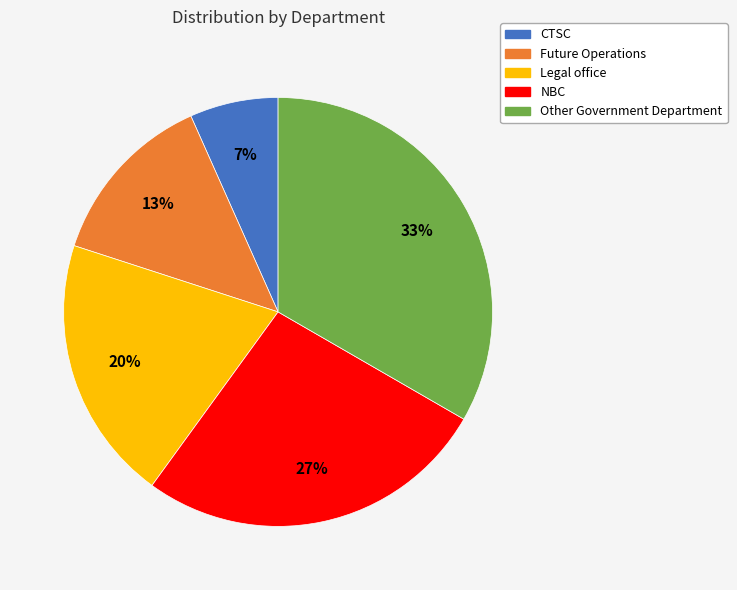

Do Other Government Department and Legal office together represent more than half of the pie?

Yes